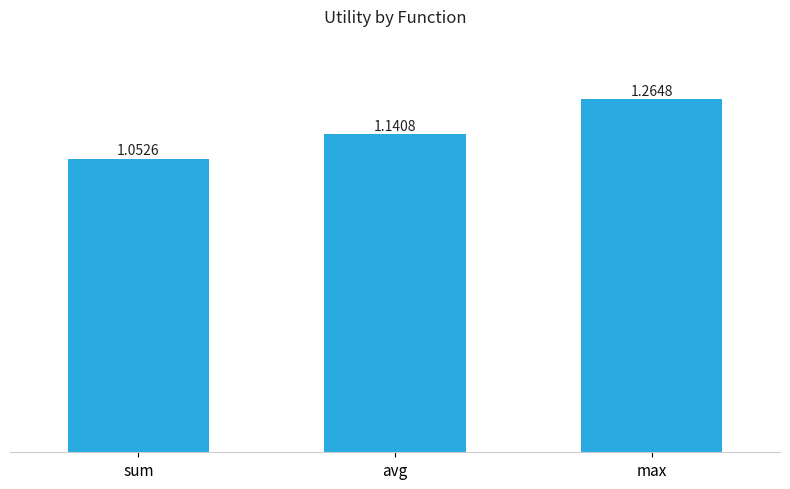

What is the sum of the values at max and avg?

2.4